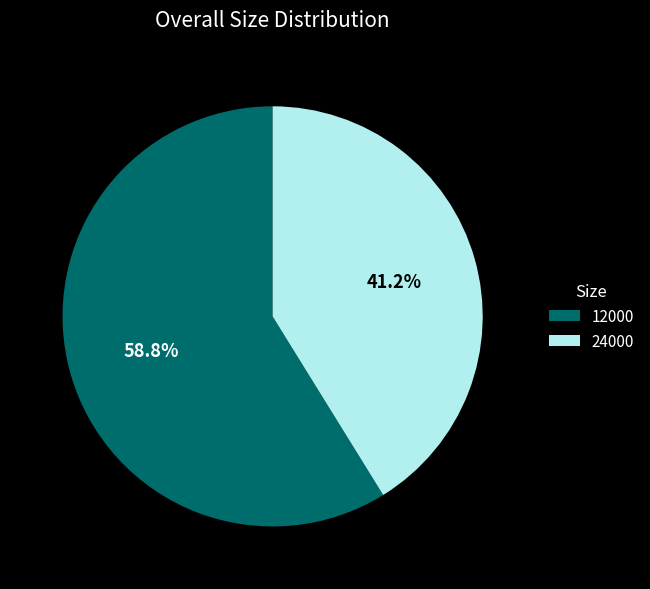

Count the number of slices in the pie.

2